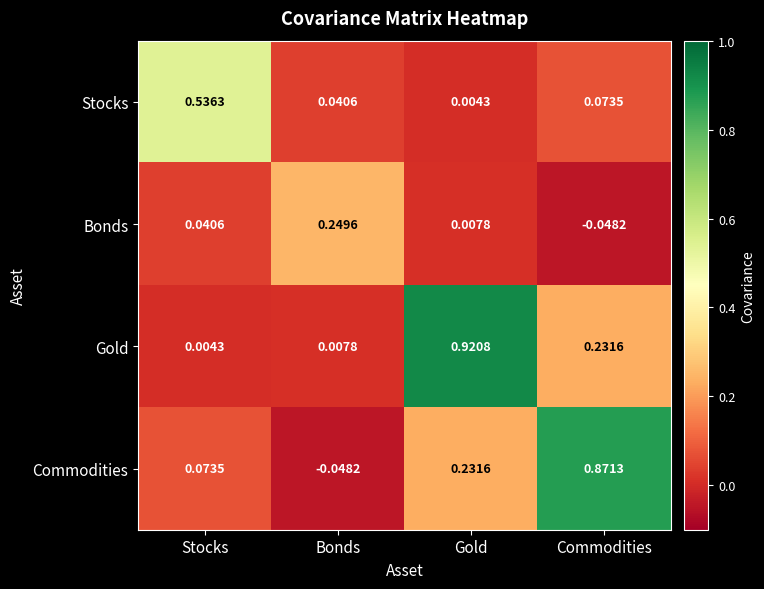

At Stocks, list the series in order from smallest to largest.

Gold, Bonds, Commodities, Stocks